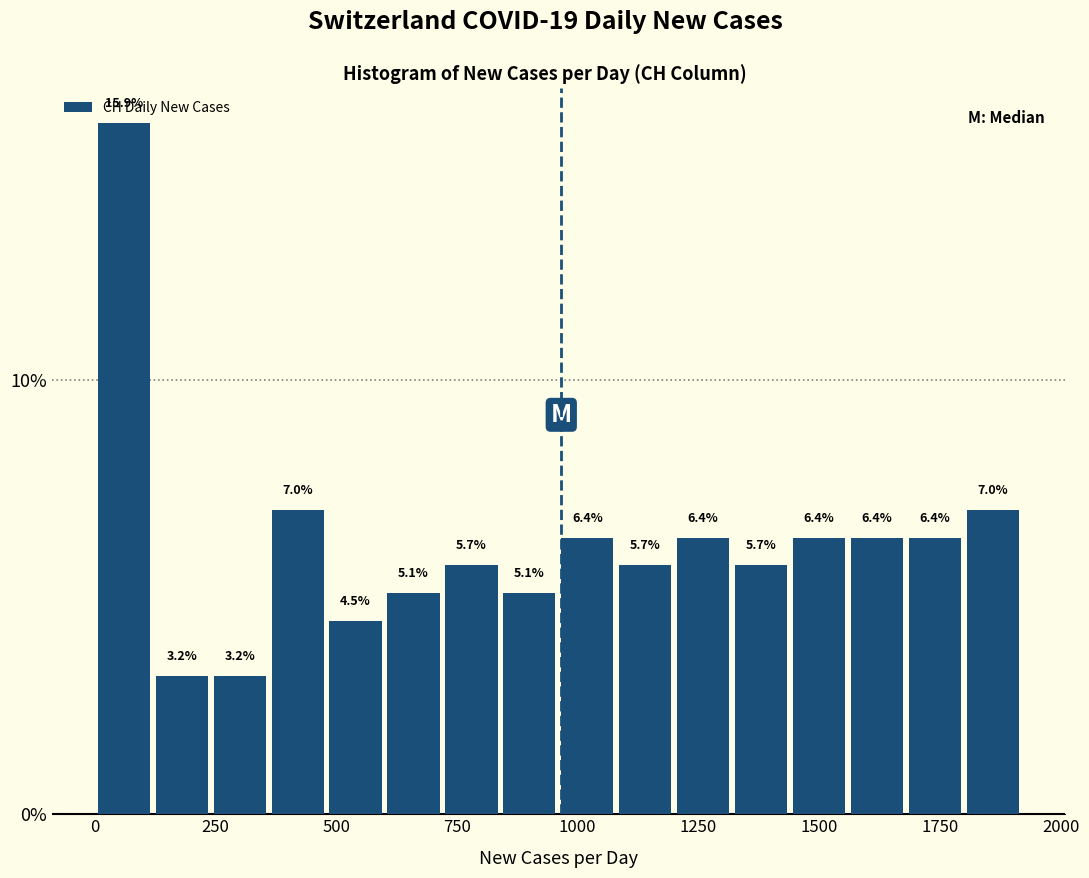

Read against the x-axis, roughly where is the centre of the tallest bar?

50